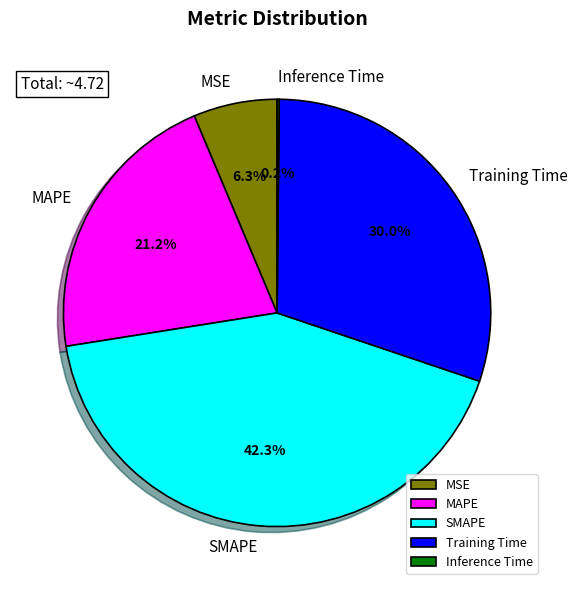

Which category has the biggest portion of the pie?

SMAPE